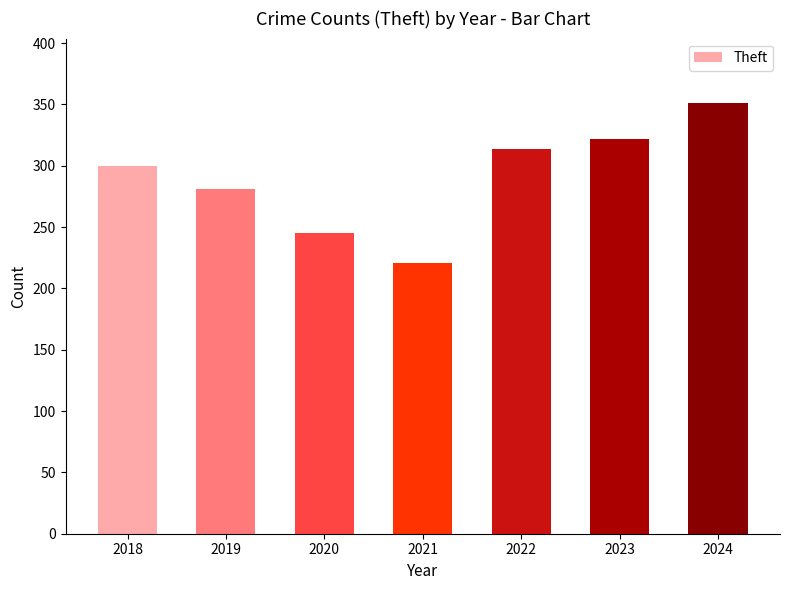

What is the smallest value displayed?

221